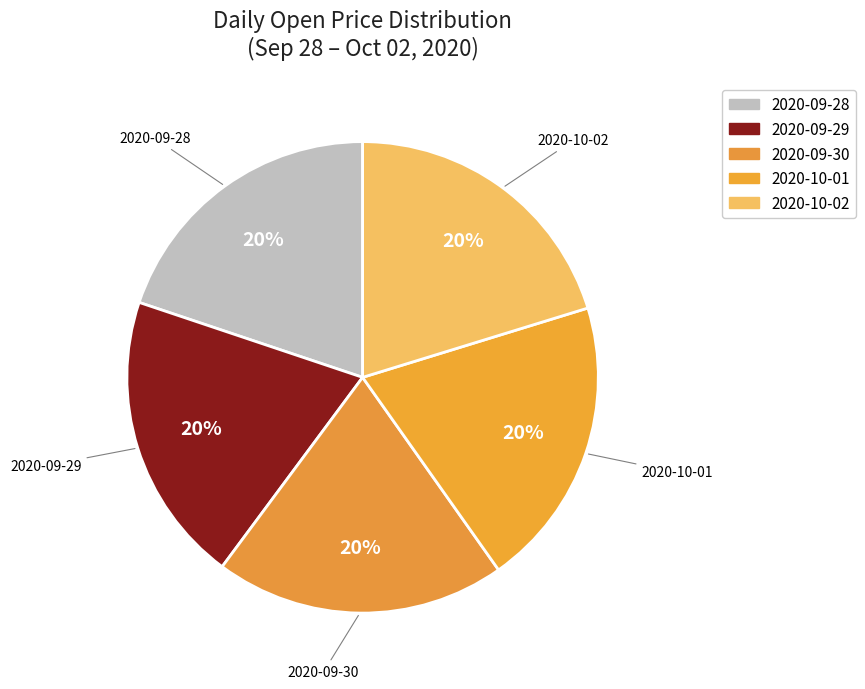

What is the ratio of the value at 2020-10-01 to the value at 2020-09-30?

1.0